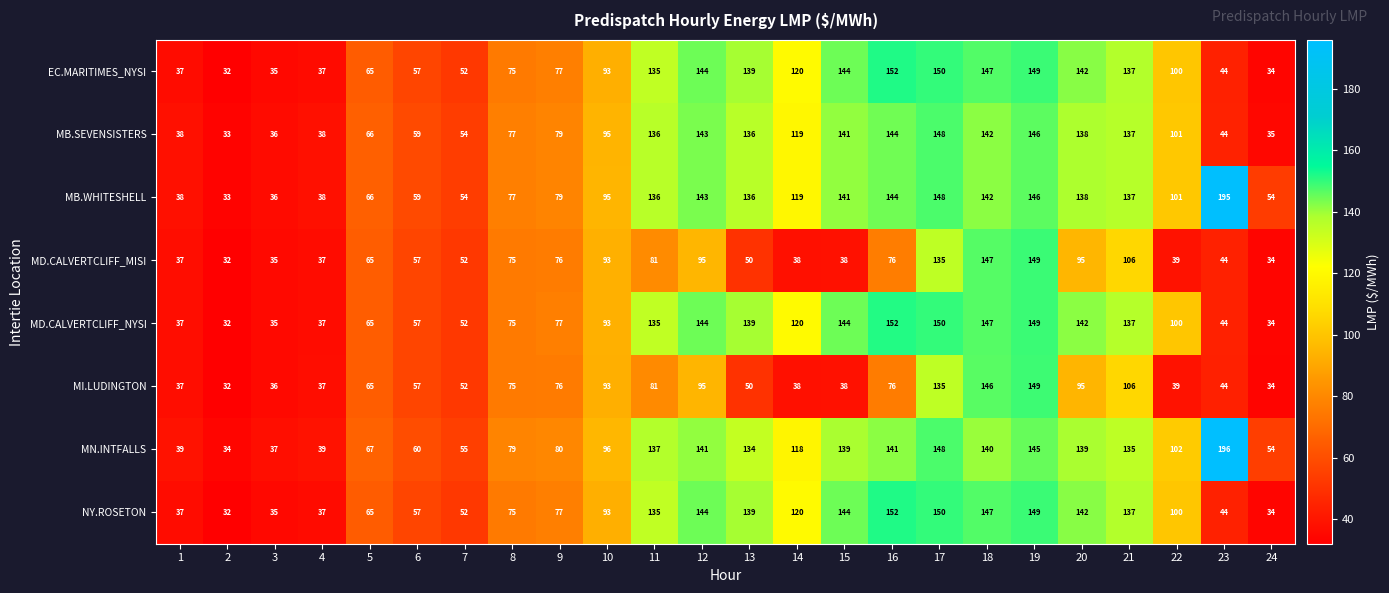

What is the difference between the highest and lowest values at 12?

49